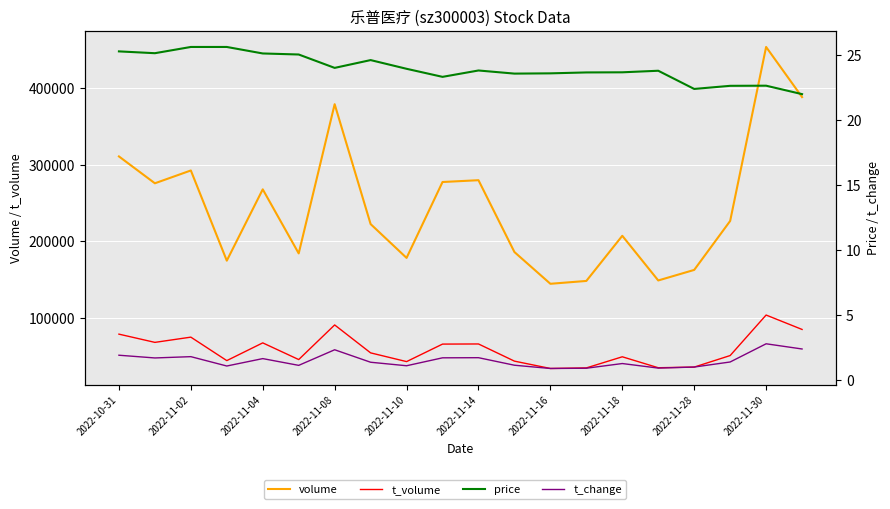

True or false: t_volume and price cross at least once.

False